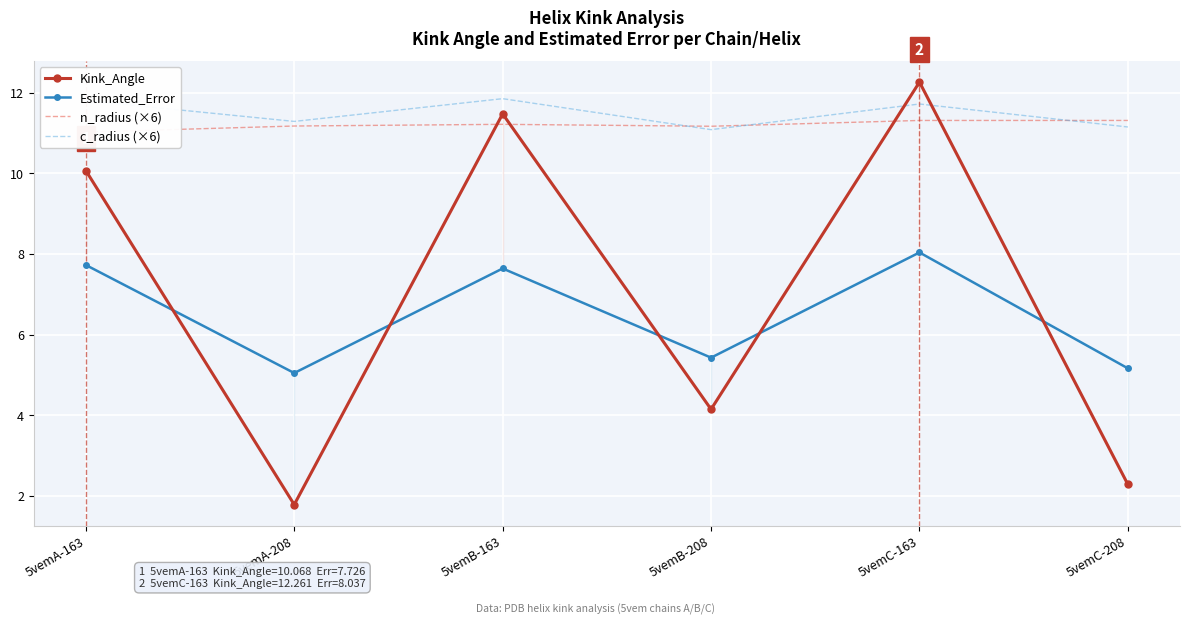

What is the highest value of the c_radius (×6) series?

11.9